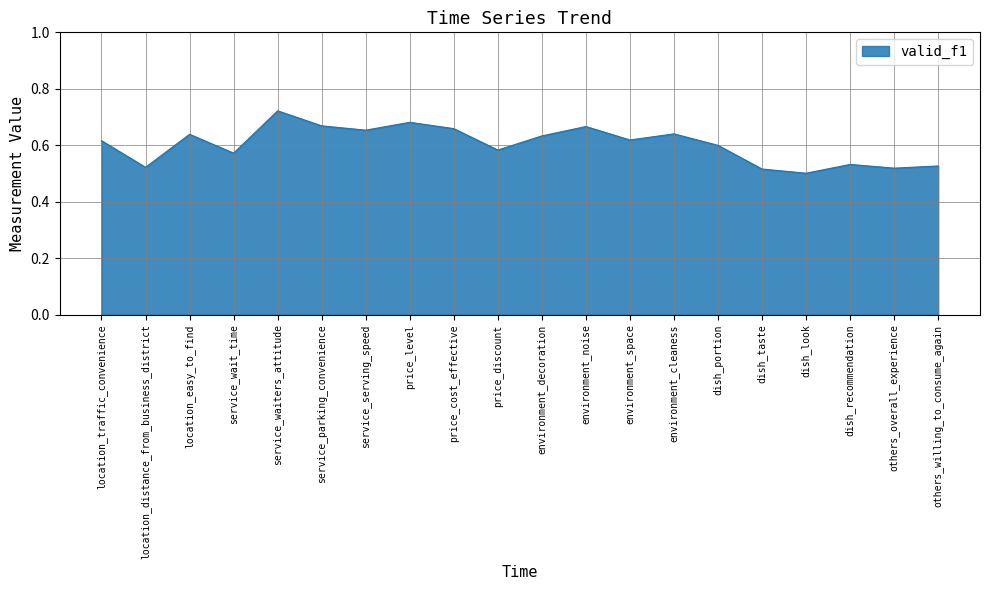

True or false: the data has more than 2 interior local peaks.

True